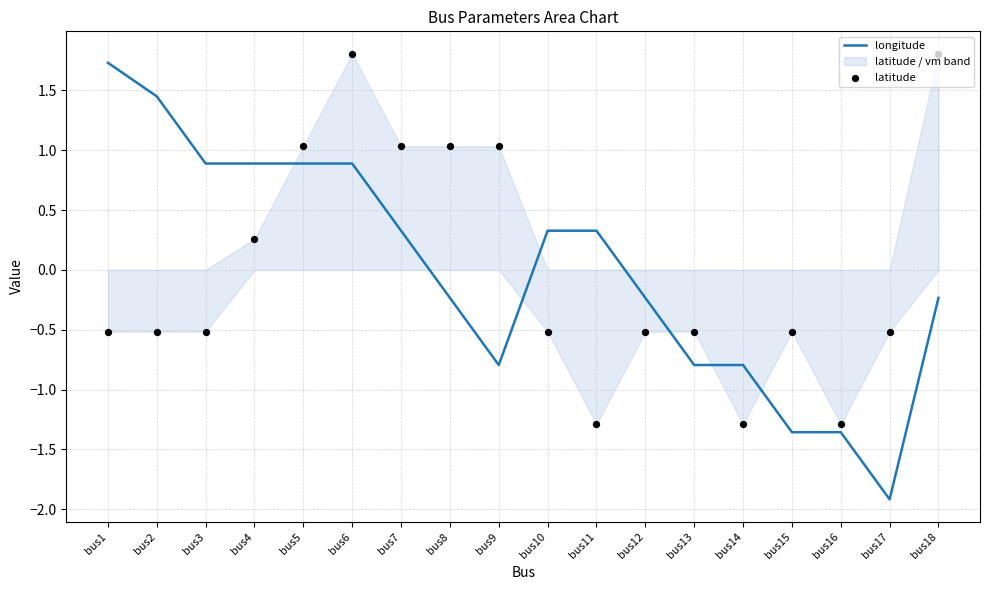

Which series reaches the maximum Y coordinate?

latitude